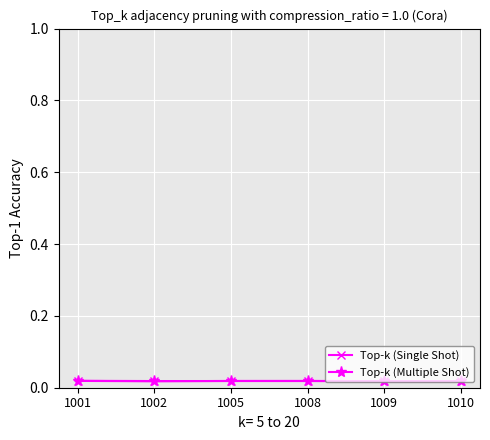

Count the Top-k (Multiple Shot) values in the range 0 to 1.

6